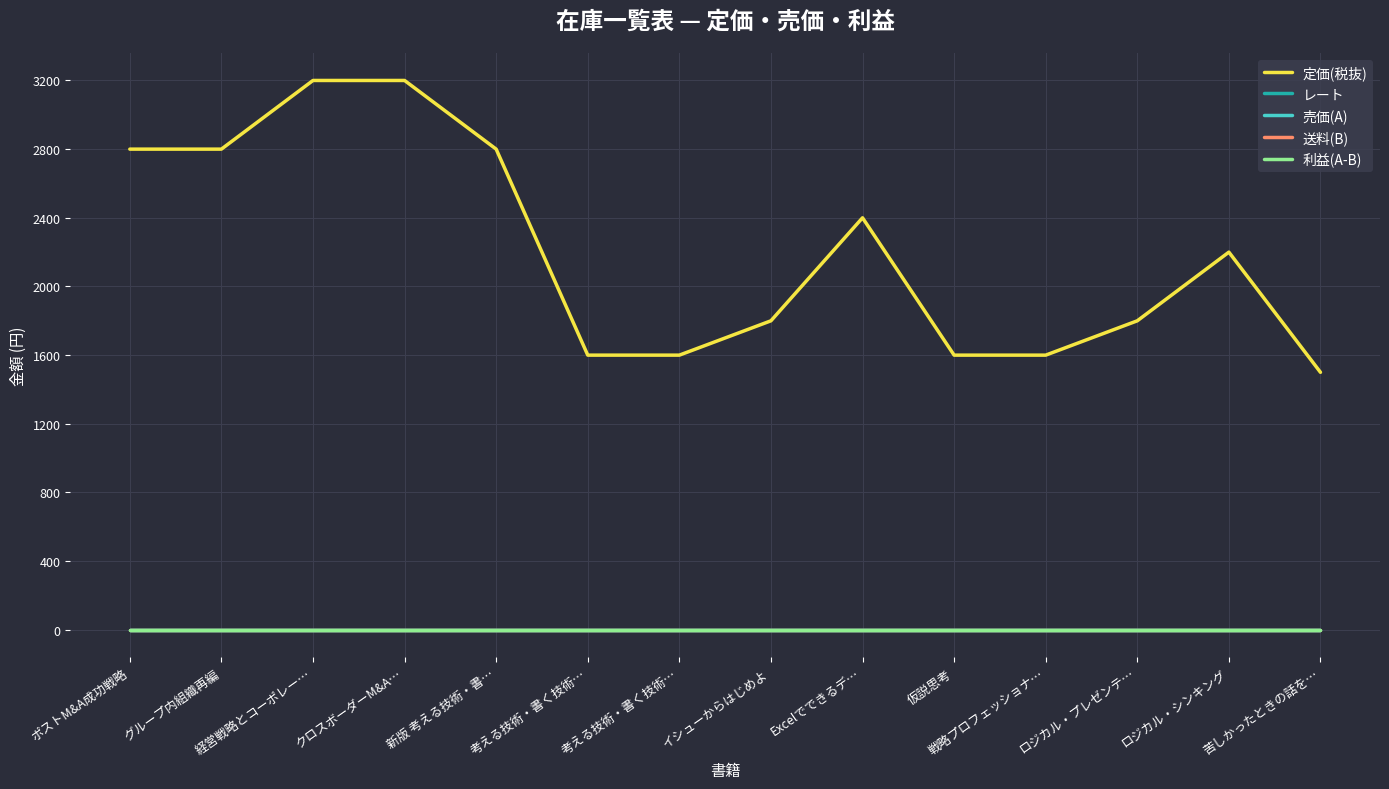

Reading left to right, extract all data points from this chart.

定価(税抜): 2800	2800	3200	3200	2800	1600	1600	1800	2400	1600	1600	1800	2200	1500
レート: 0	0	0	0	0	0	0	0	0	0	0	0	0	0
売価(A): 0	0	0	0	0	0	0	0	0	0	0	0	0	0
送料(B): 0	0	0	0	0	0	0	0	0	0	0	0	0	0
利益(A-B): 0	0	0	0	0	0	0	0	0	0	0	0	0	0